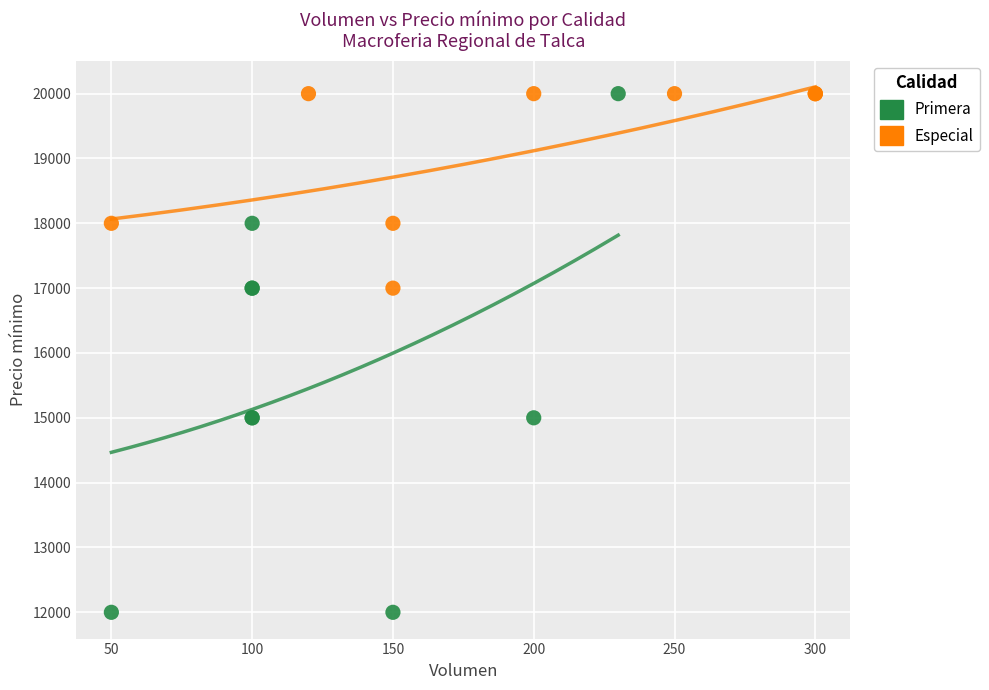

What are all the series names shown in the legend?

Primera, Especial